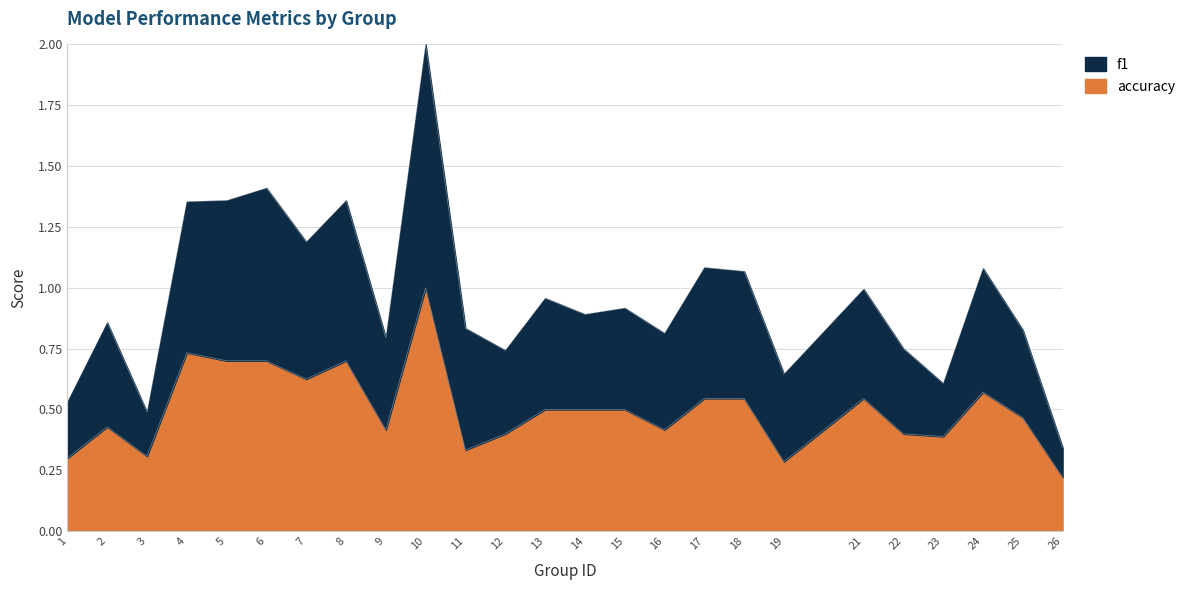

Between 14 and 18, which series saw the biggest shift?

f1